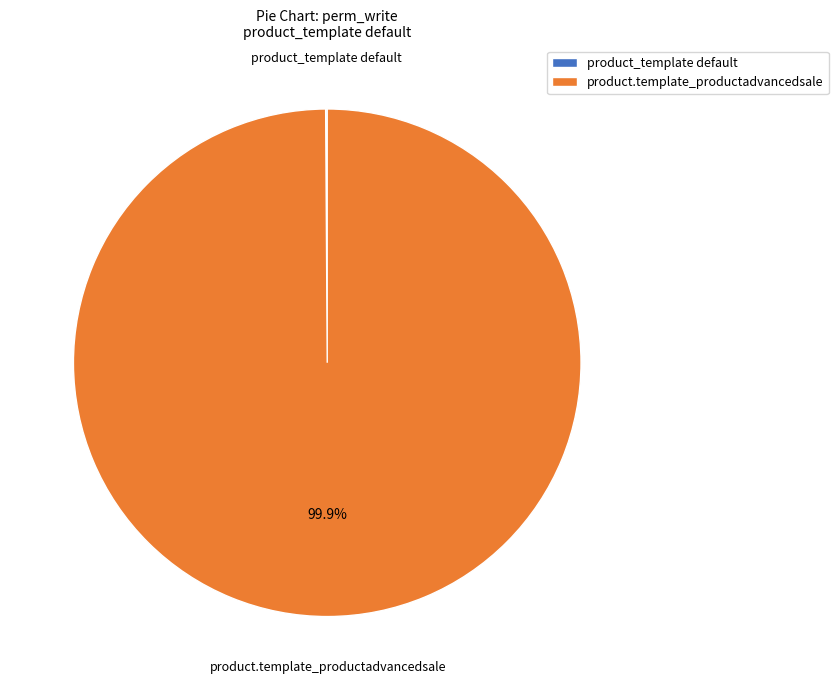

Is there any slice that represents more than half of the pie?

Yes